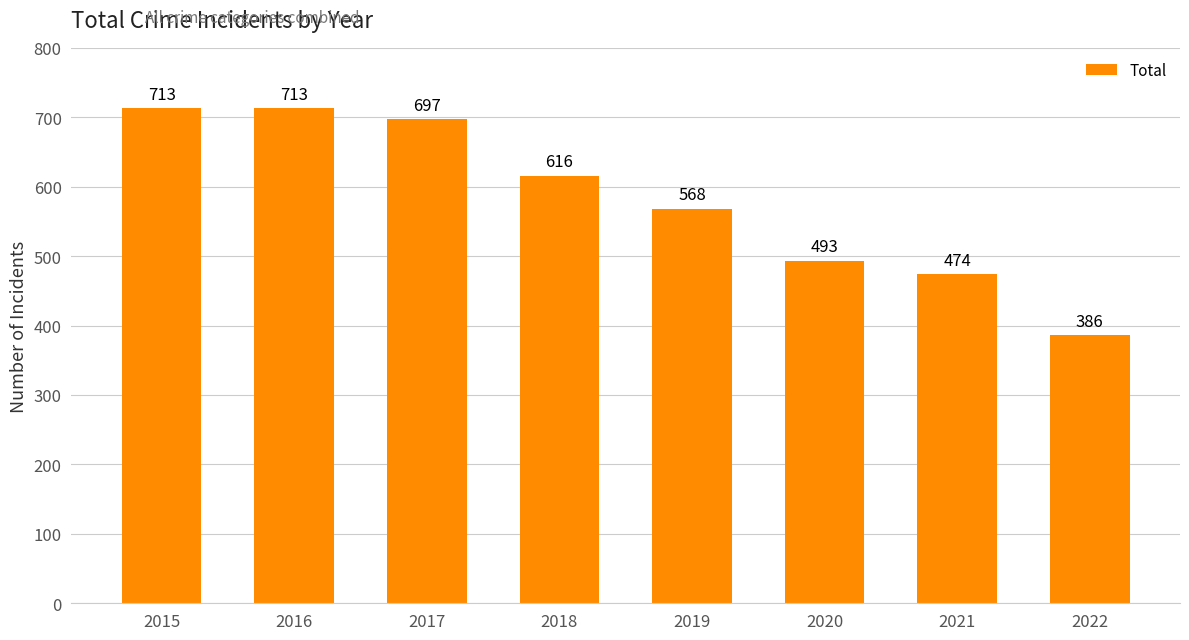

What is the sum of all values?

4660